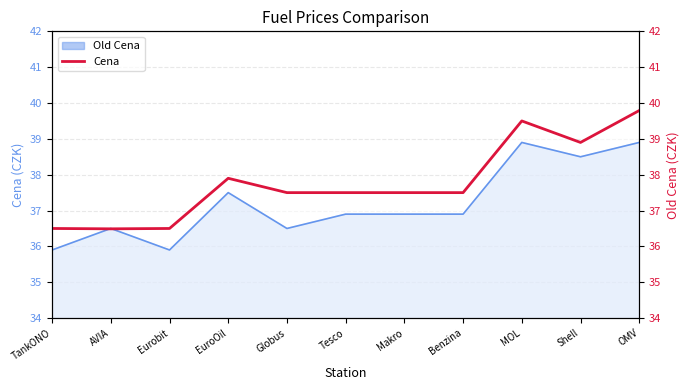

What is the sum of all values?

415.6